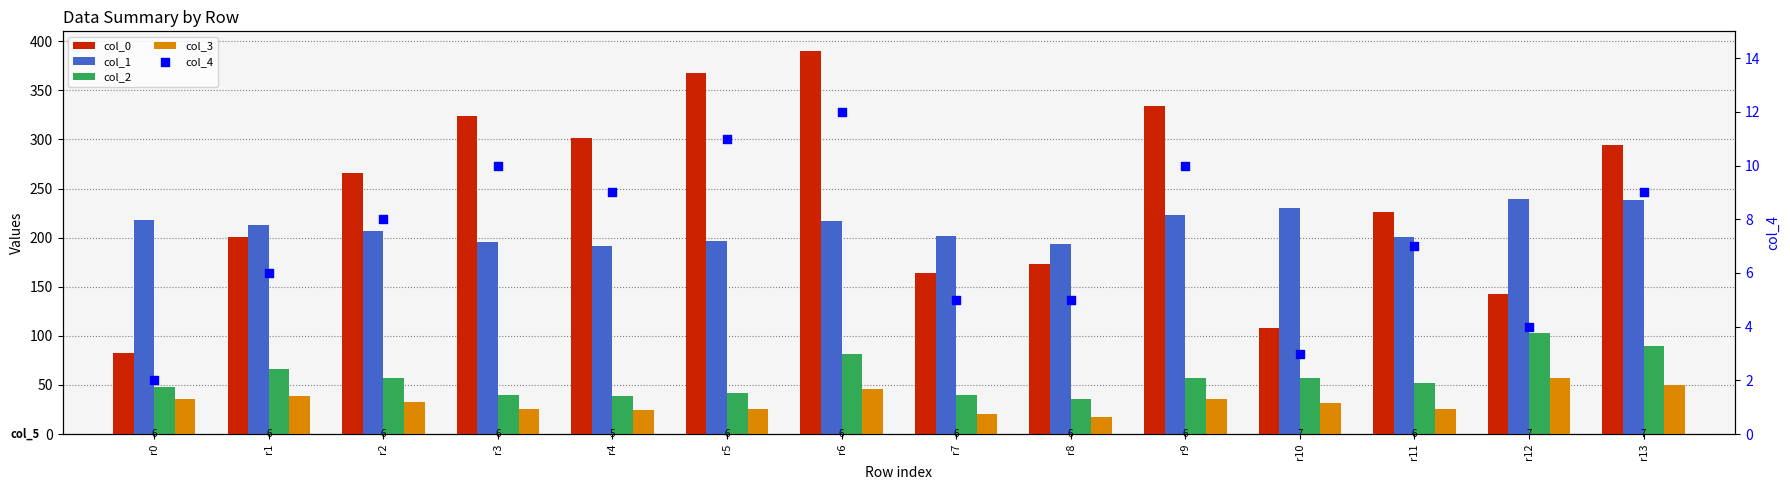

Which series has the largest Y range (max minus min)?

col_0